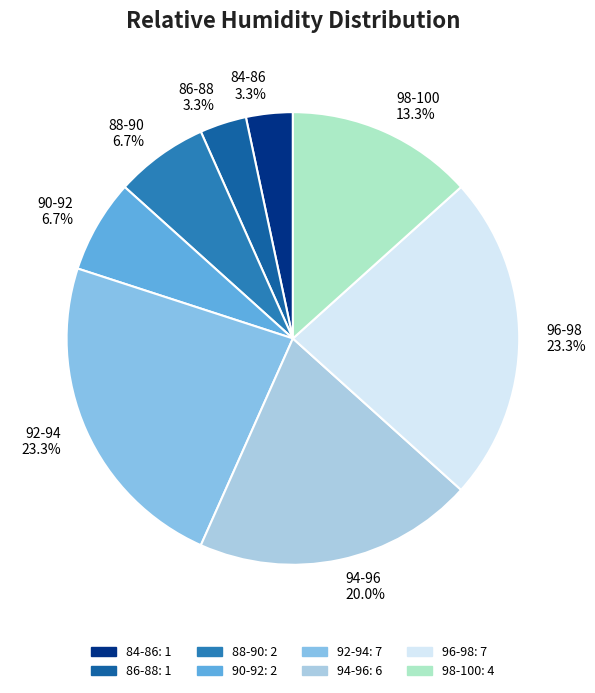

To the nearest percent, what percentage of the pie is 90-92?

7%